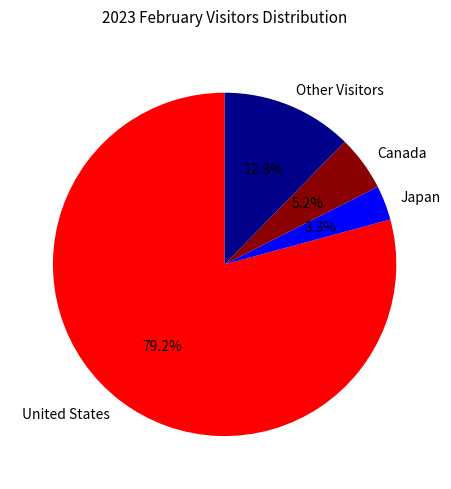

The Other Visitors slice represents 12% of the pie. True or false?

True